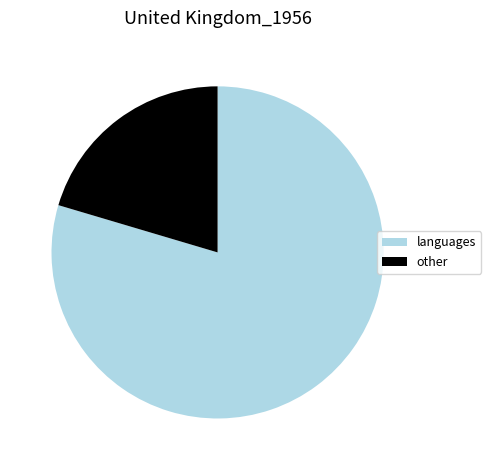

Rank the categories by value from highest to lowest.

languages, other